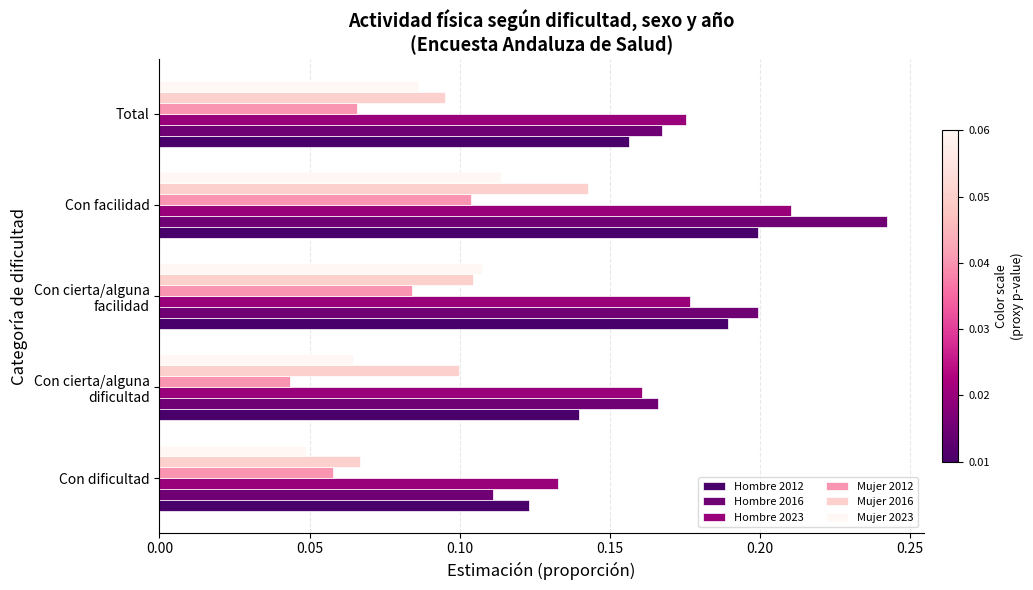

How many distinct data groups are displayed?

6